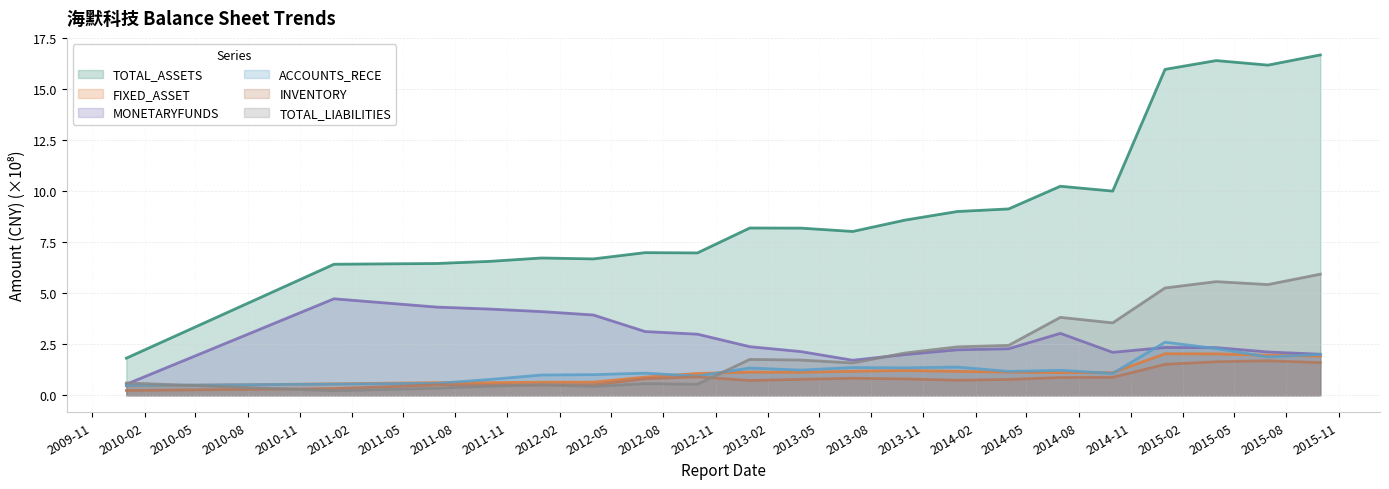

The value of TOTAL_ASSETS at 2015-03-31 is 24.4. True or false?

False